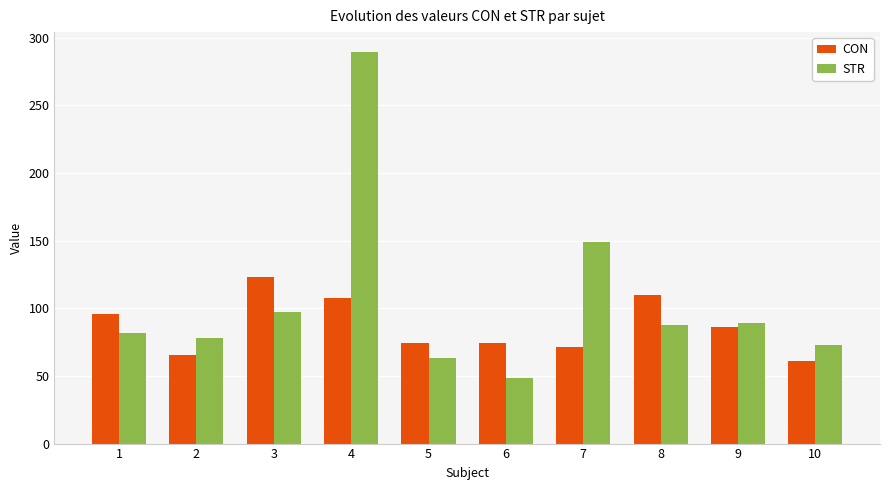

At which label does STR reach its peak?

4